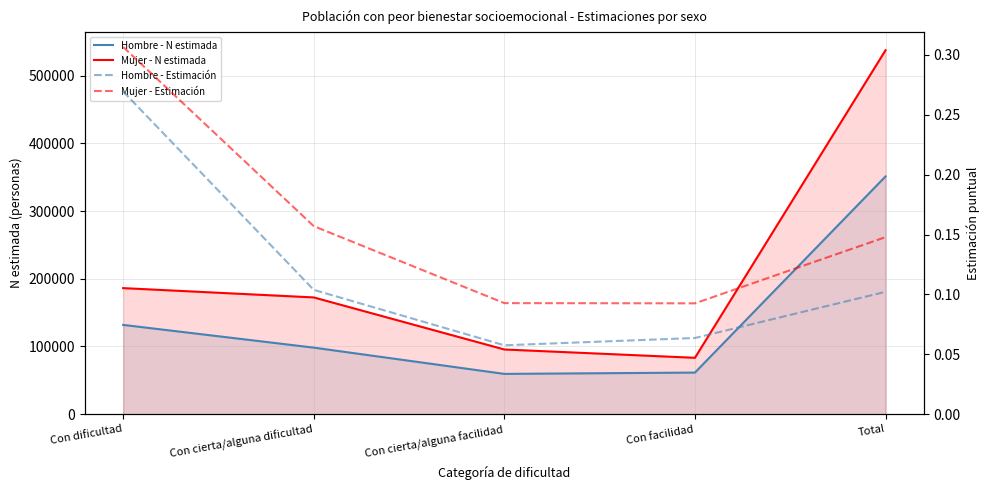

How many data points in Hombre - N estimada are less than 98327?

2